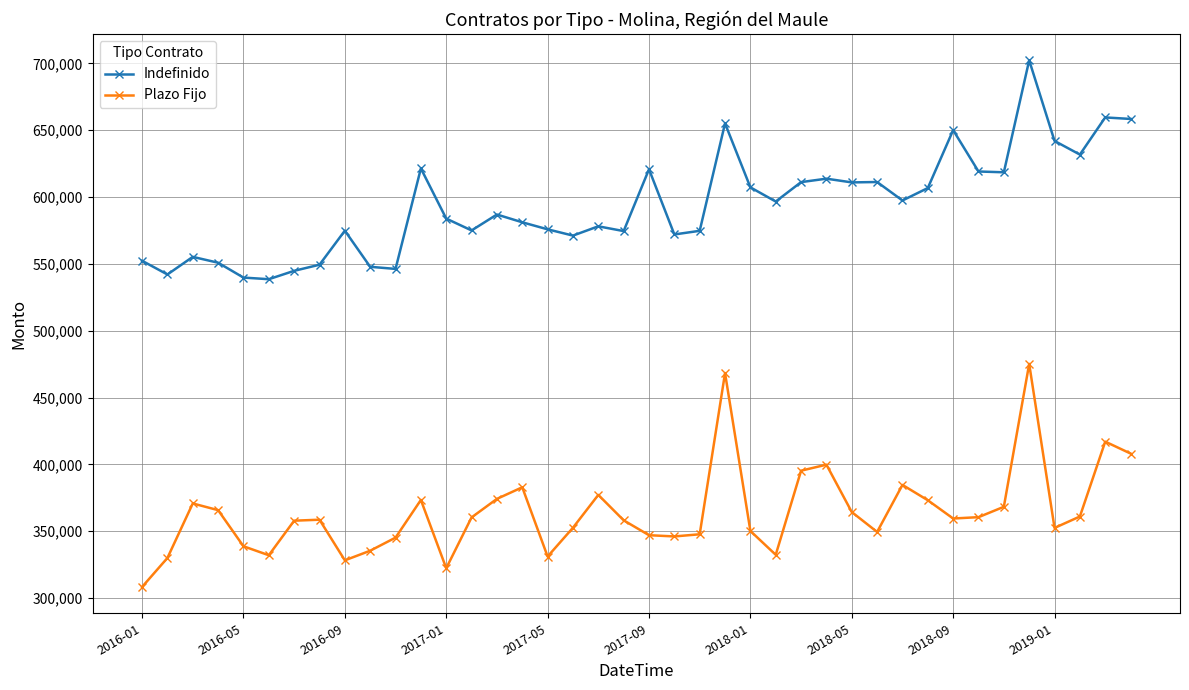

What is the lowest value of the Indefinido series?

538578